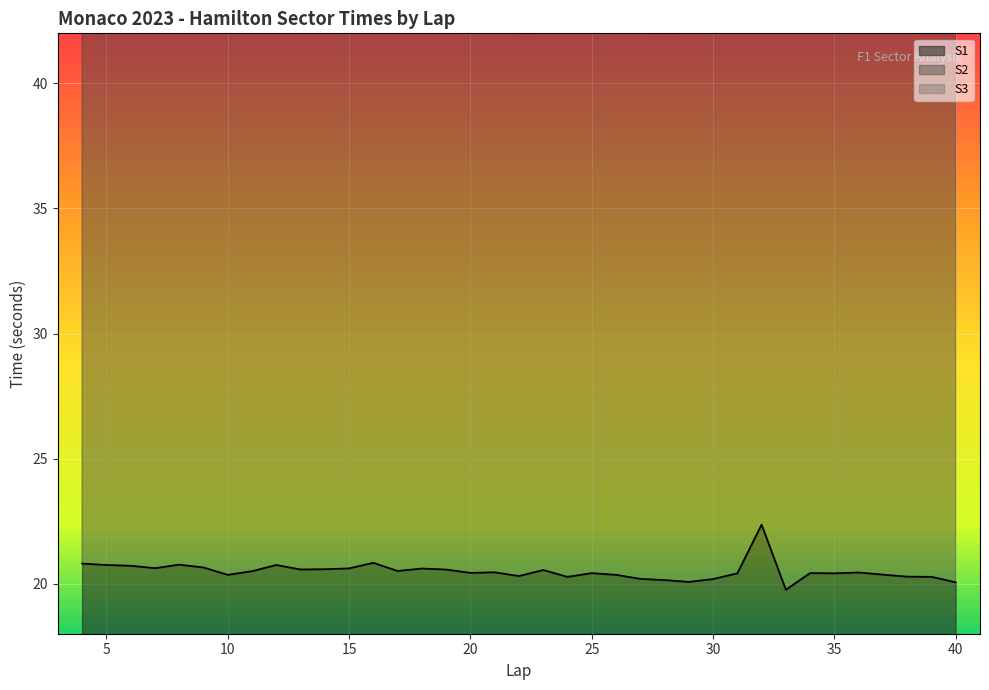

The S1 series shows 20.4 at 37. True or false?

True